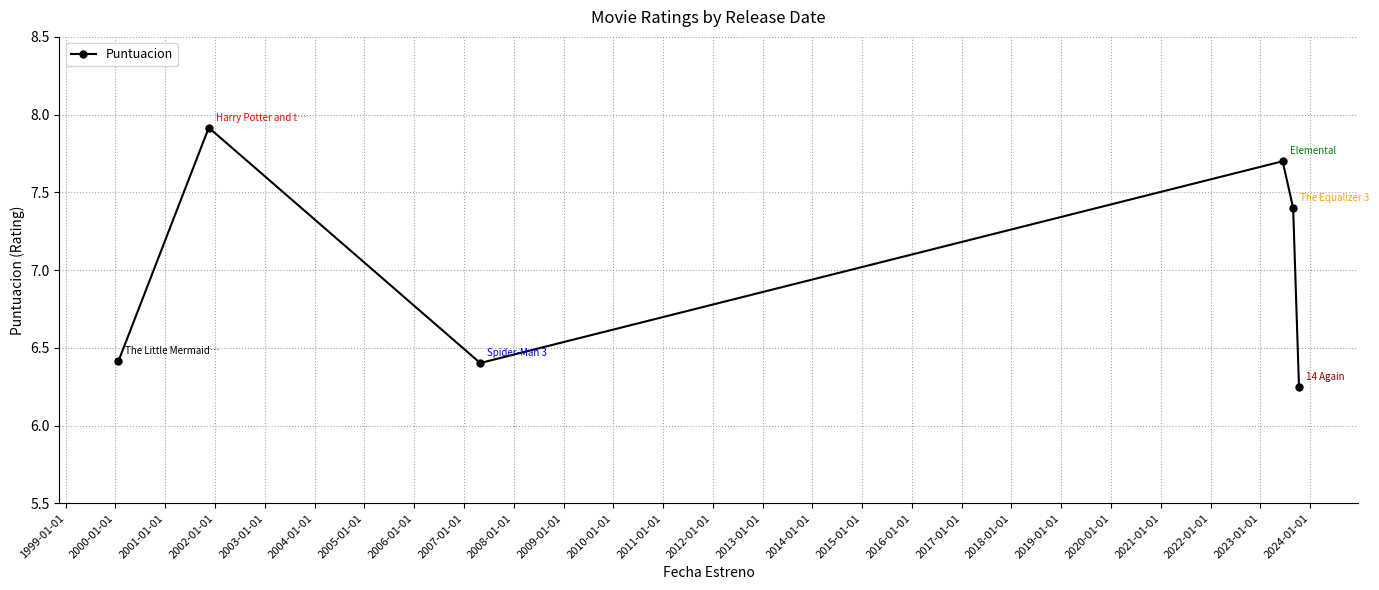

What is the greatest value displayed?

7.9